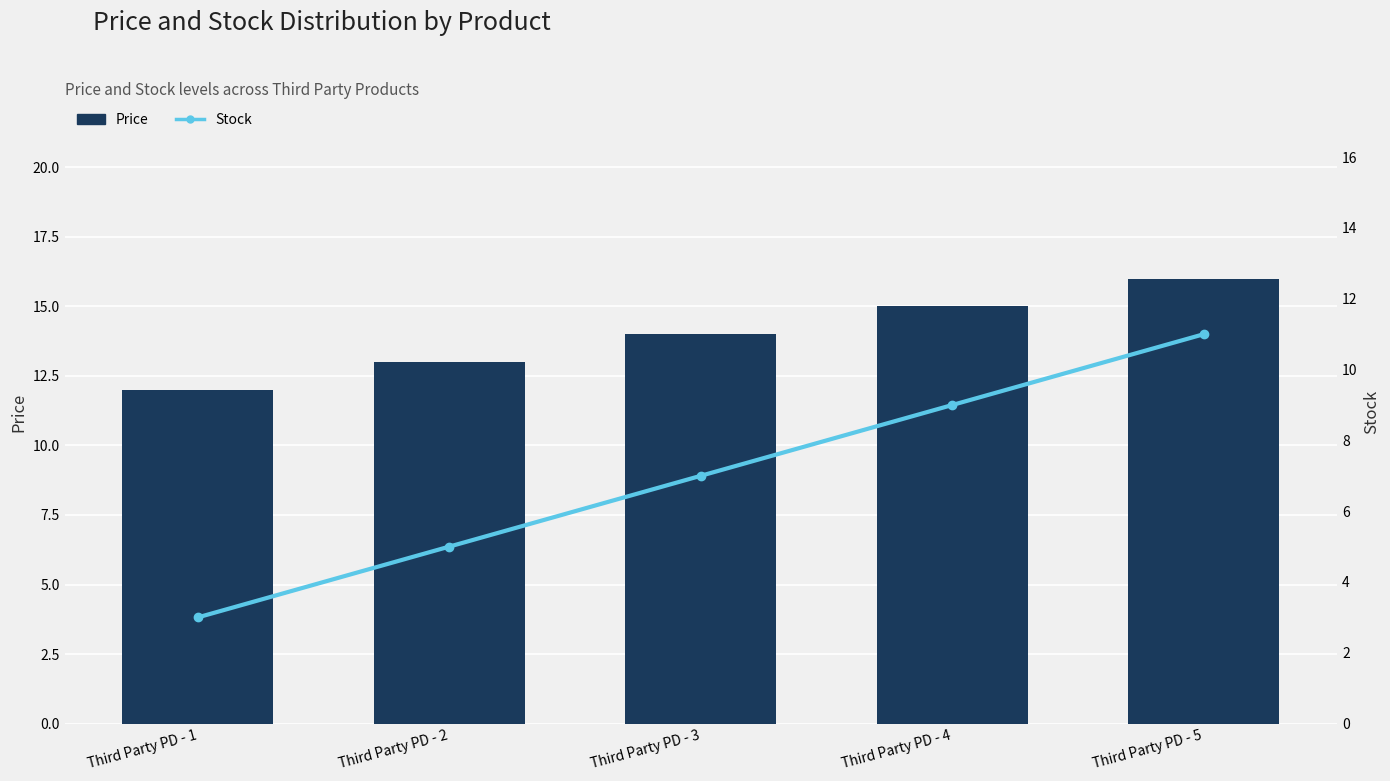

Which label corresponds to the smallest value in the chart?

Third Party PD - 1